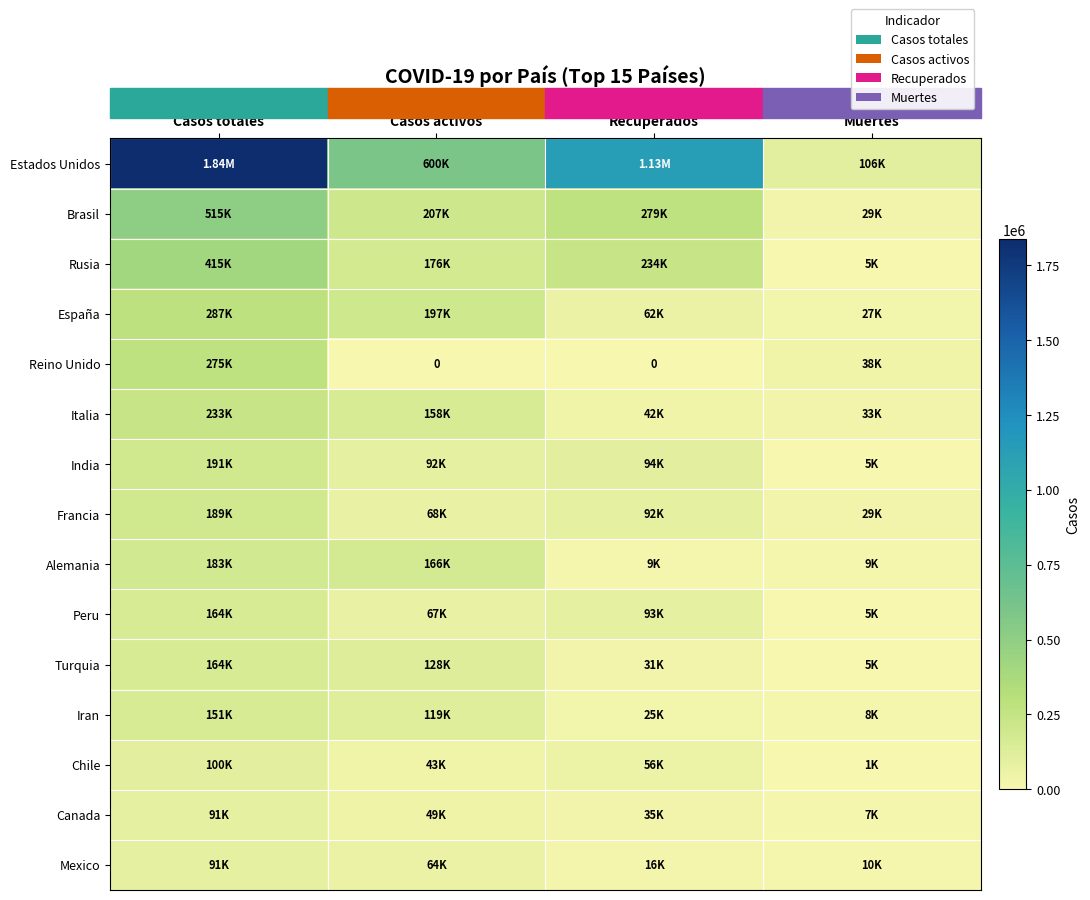

How many data points in Iran are less than 118848?

2